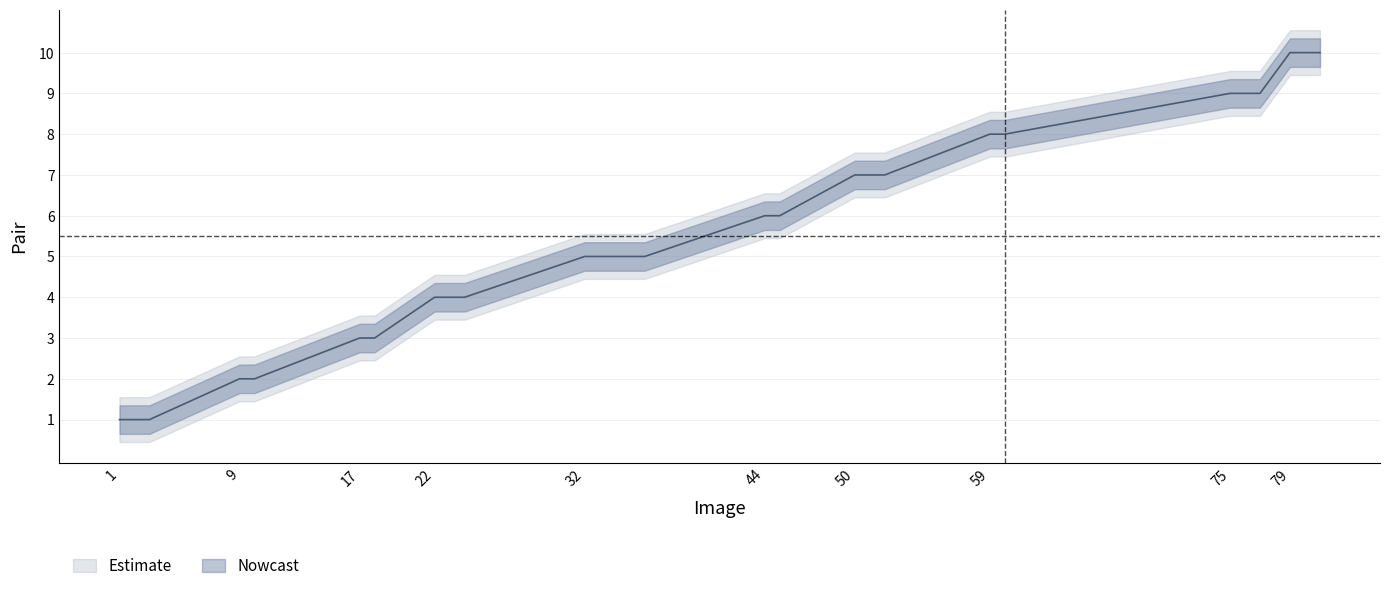

The value of center at 10 is 6. True or false?

False